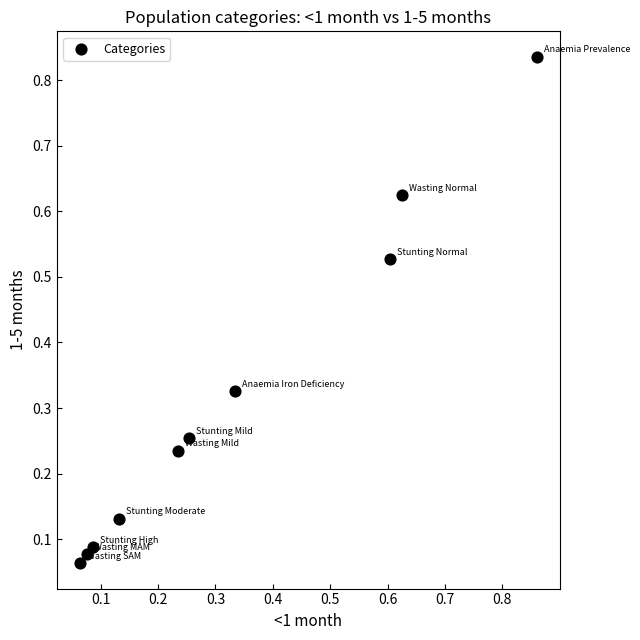

How many data points are displayed?

10